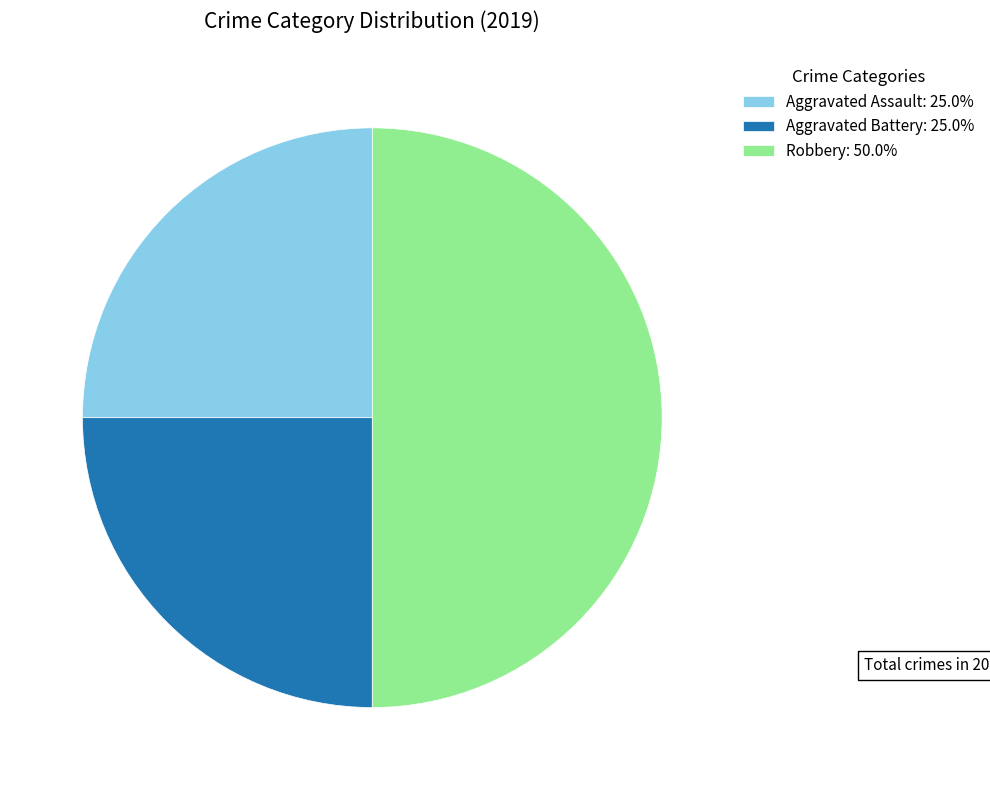

Approximately how many times larger is the value at Aggravated Assault: 25.0% compared to Robbery: 50.0%?

0.5